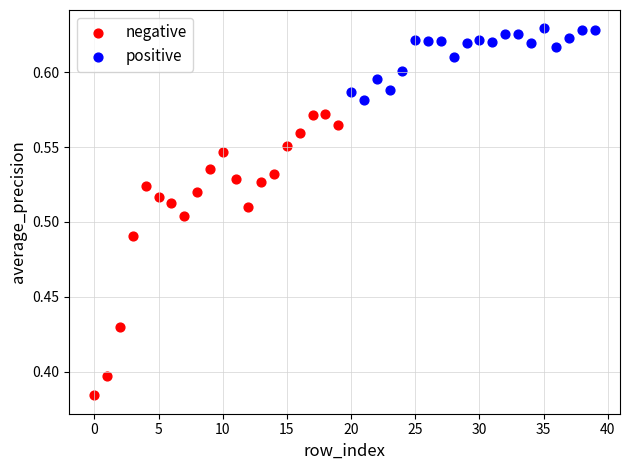

Which series has the largest Y range (max minus min)?

negative